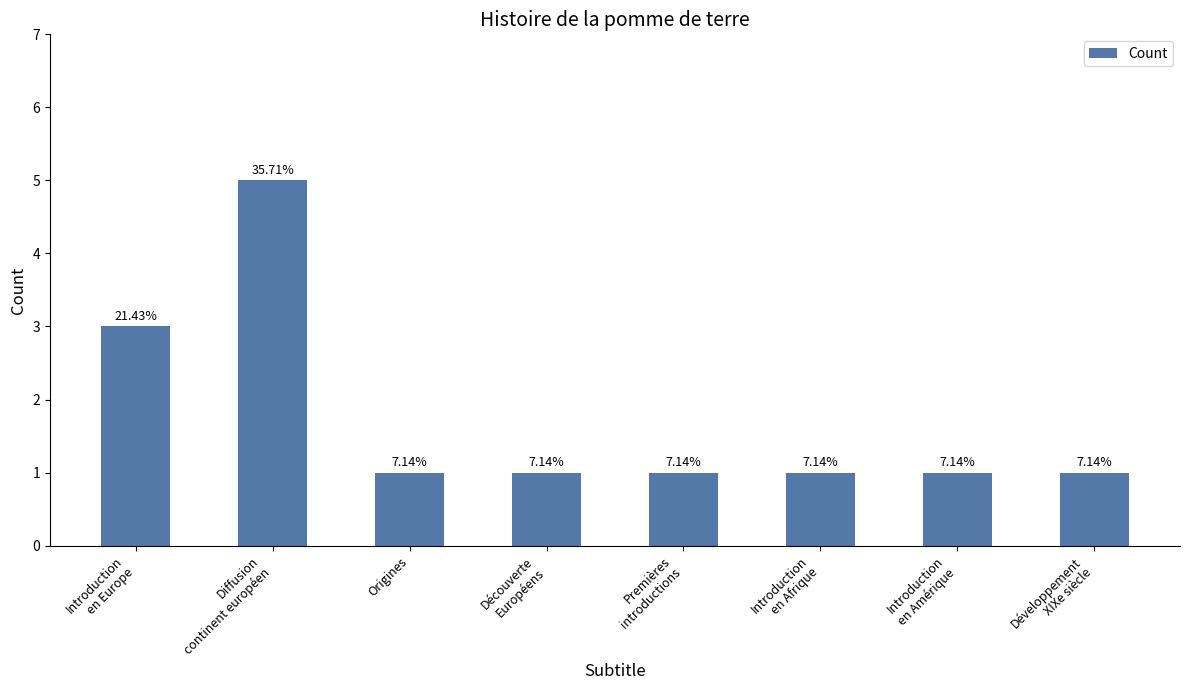

What is the difference between the values at Développement
XIXe siècle and Introduction
en Europe?

2